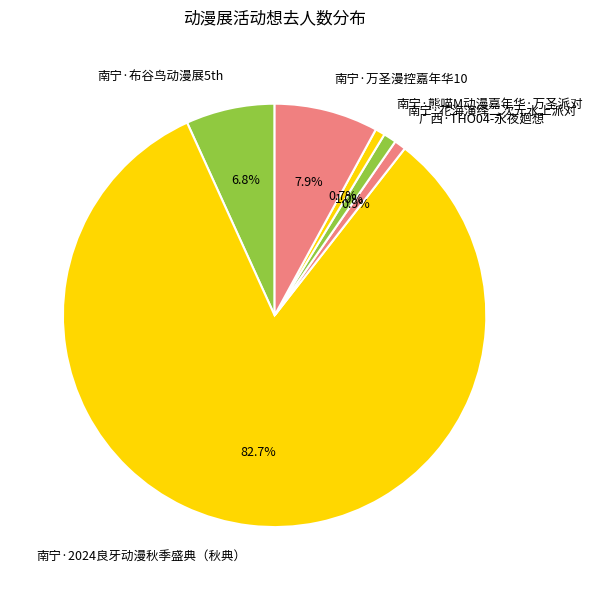

To the nearest percent, what is the difference between the largest and smallest slice percentages?

82%